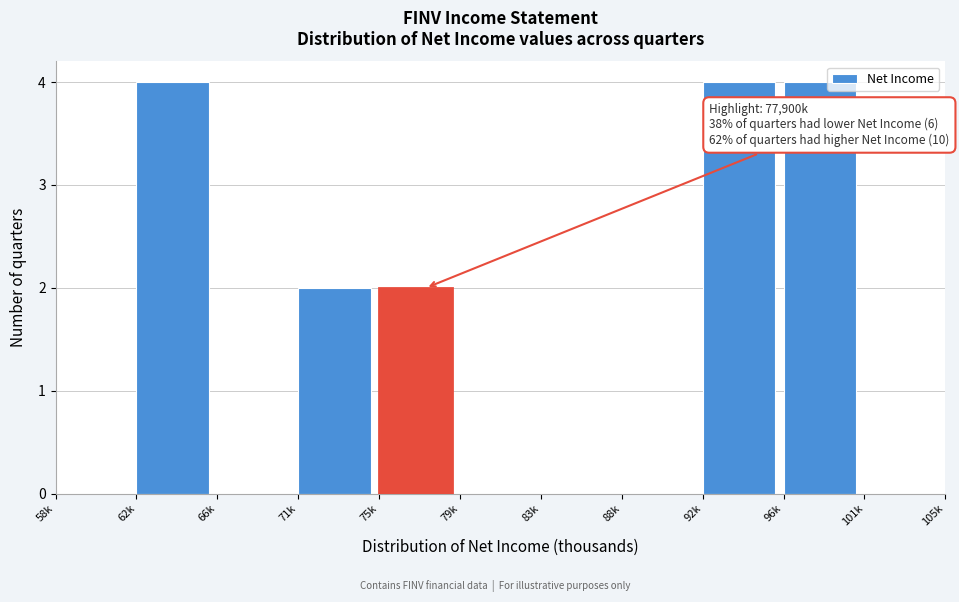

Reading left to right, extract all data points from this chart.

58k=0	62k=4	66k=0	71k=2	75k=2	79k=0	83k=0	88k=0	92k=4	96k=4	101k=0